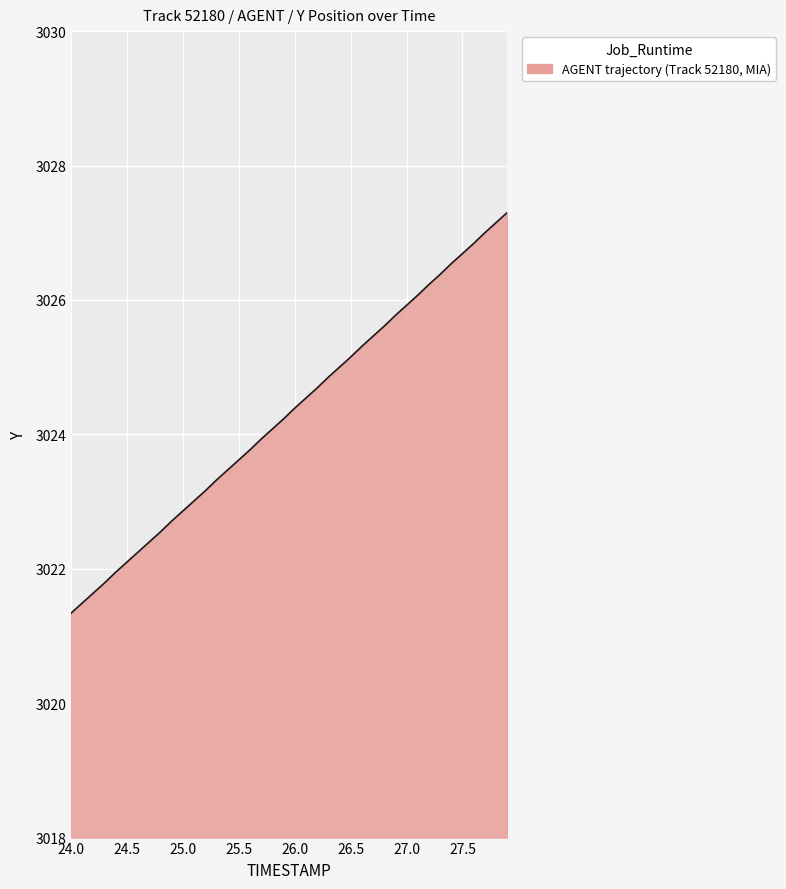

What is the smallest value displayed?

3021.3